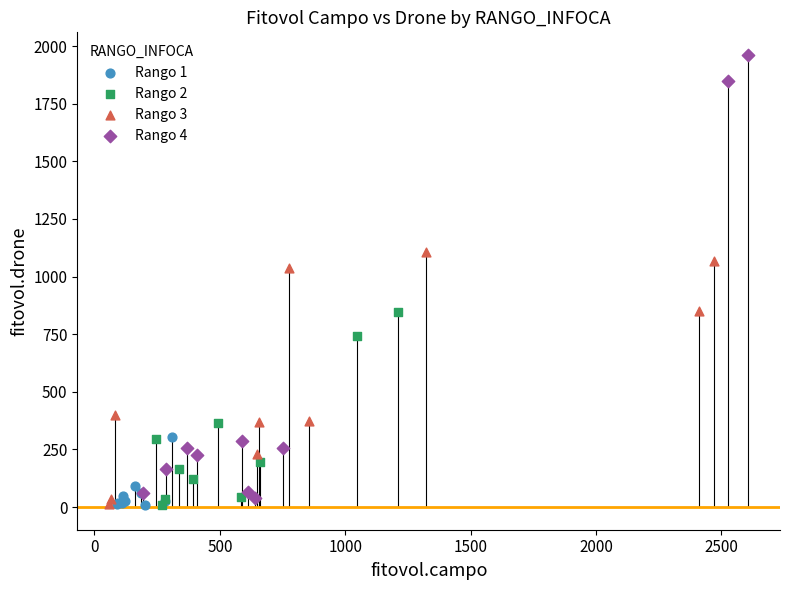

What are all the series names shown in the legend?

Rango 1, Rango 2, Rango 3, Rango 4